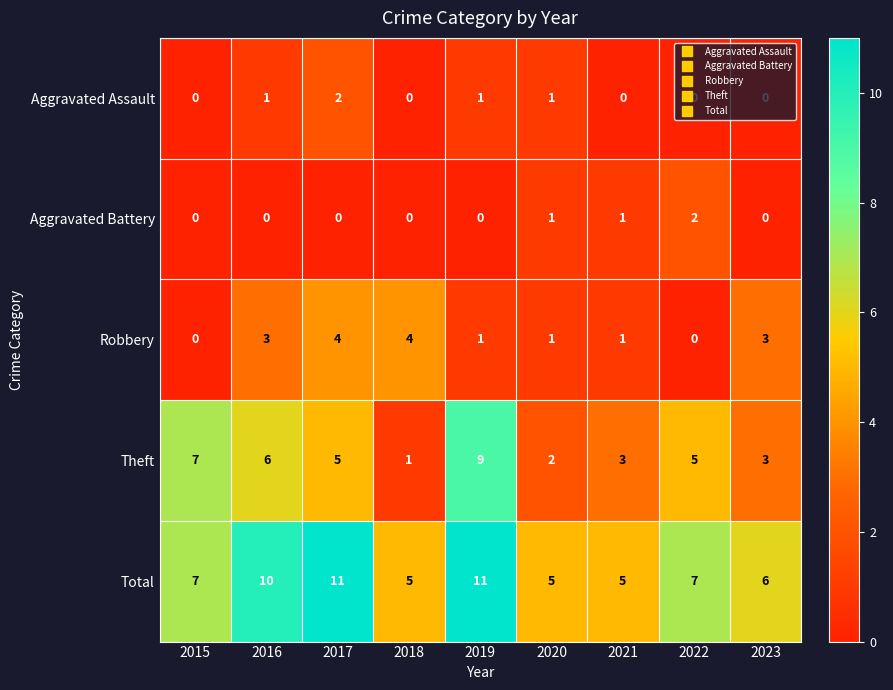

The value of Aggravated Assault at 2018 is -1. True or false?

False